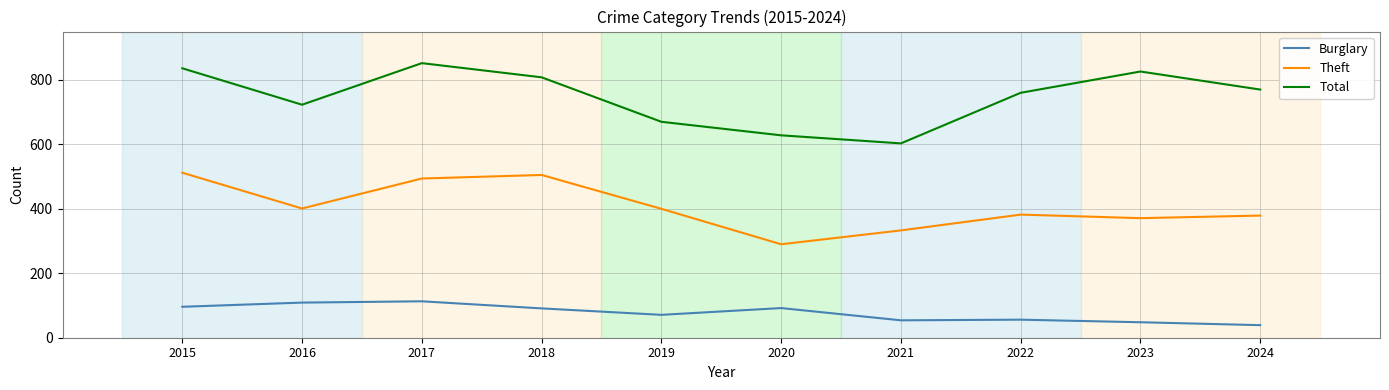

In Theft, how many points are lower than both neighbors (excluding endpoints)?

3